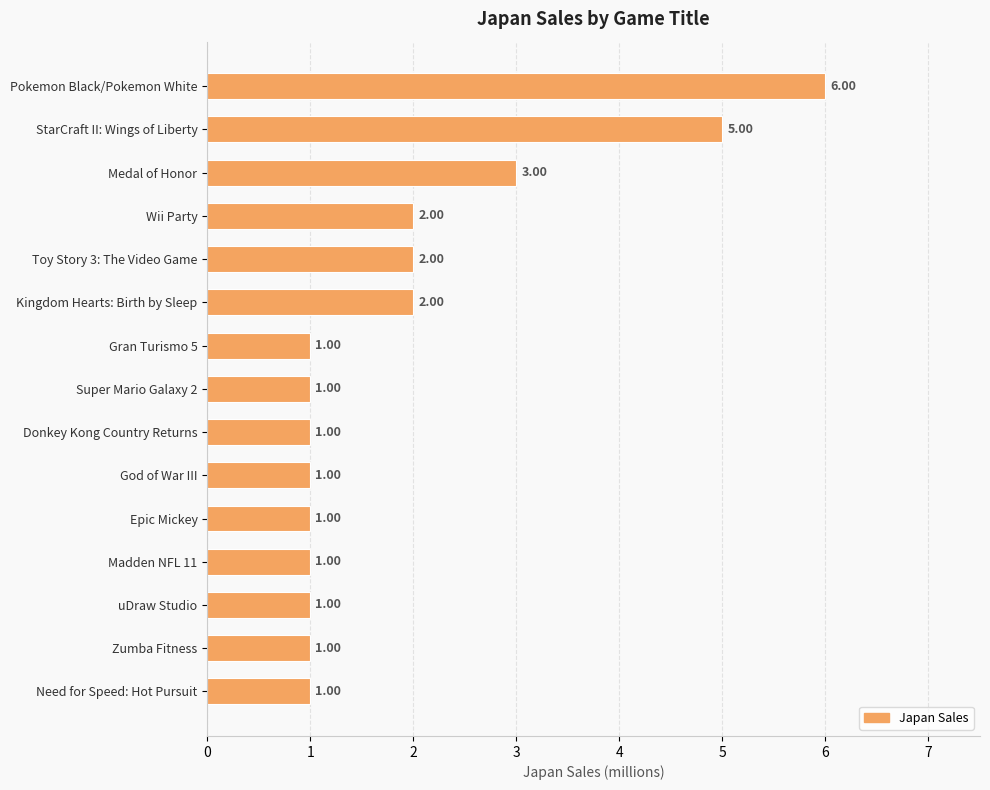

What is the label of the 11th bar from the top?

Epic Mickey